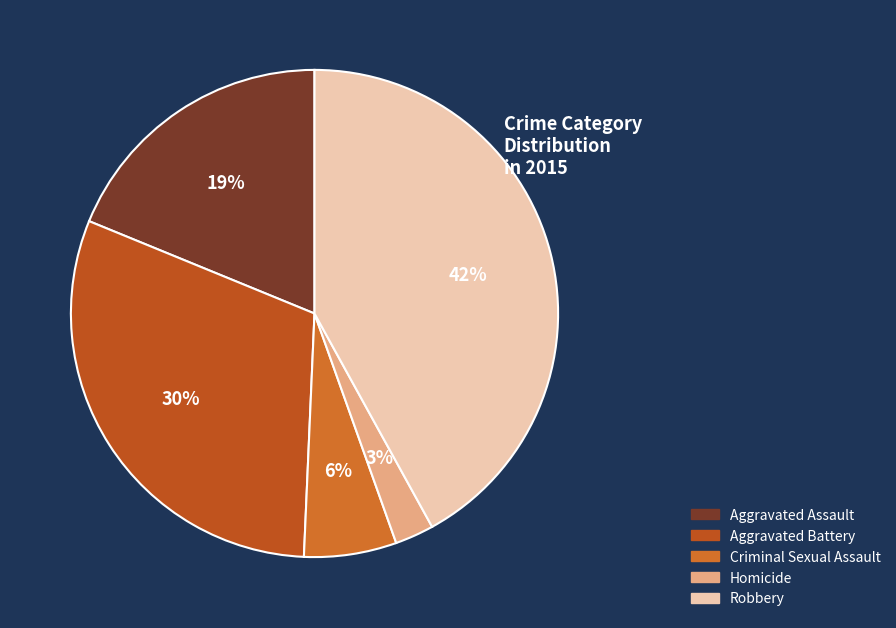

Is the sum of Homicide and Aggravated Assault greater than half?

No